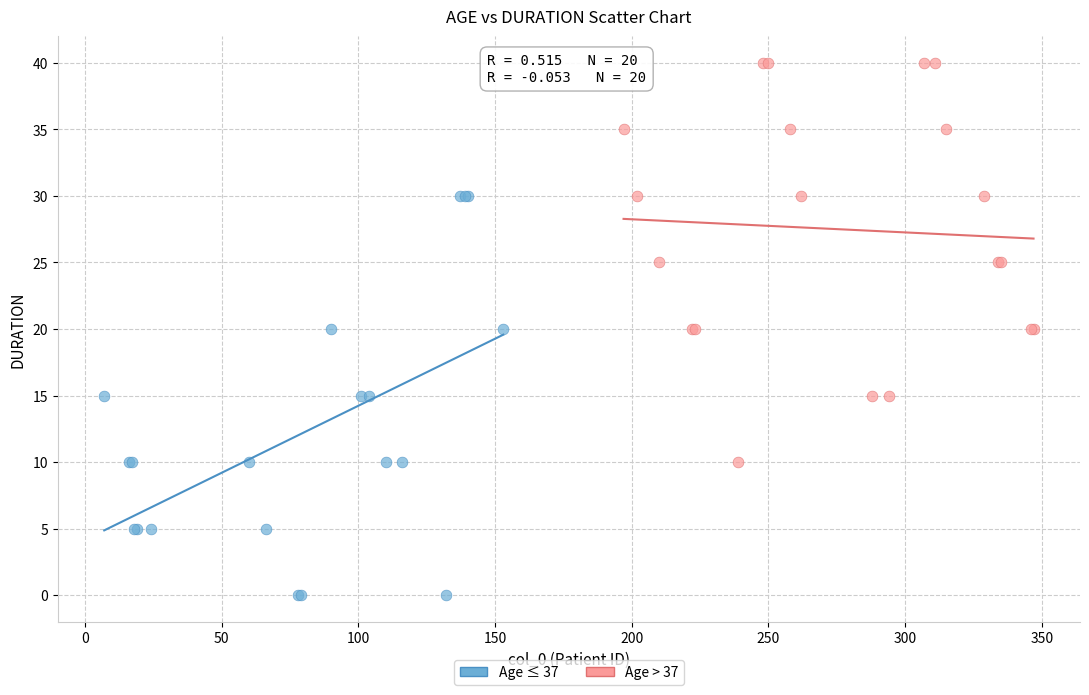

Which series reaches the minimum Y coordinate?

Age ≤ 37